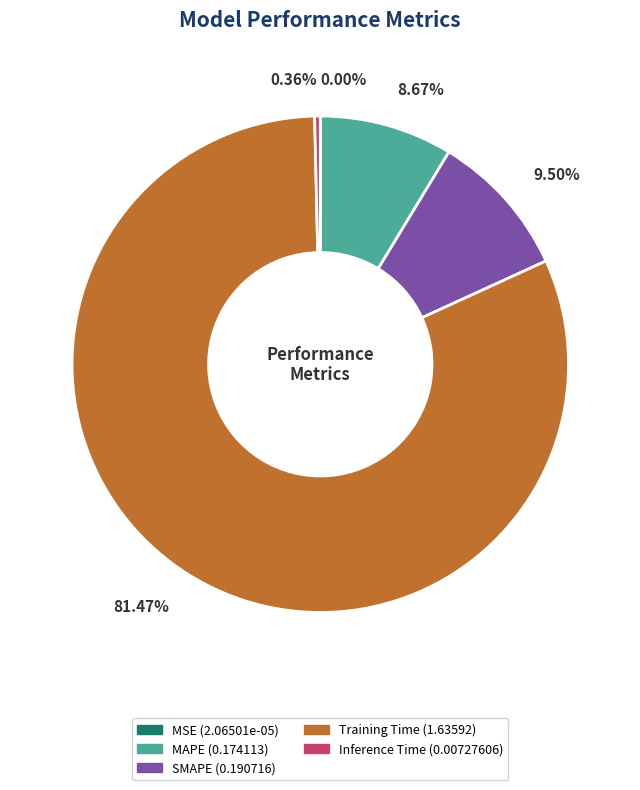

Which slice is the largest?

Training Time